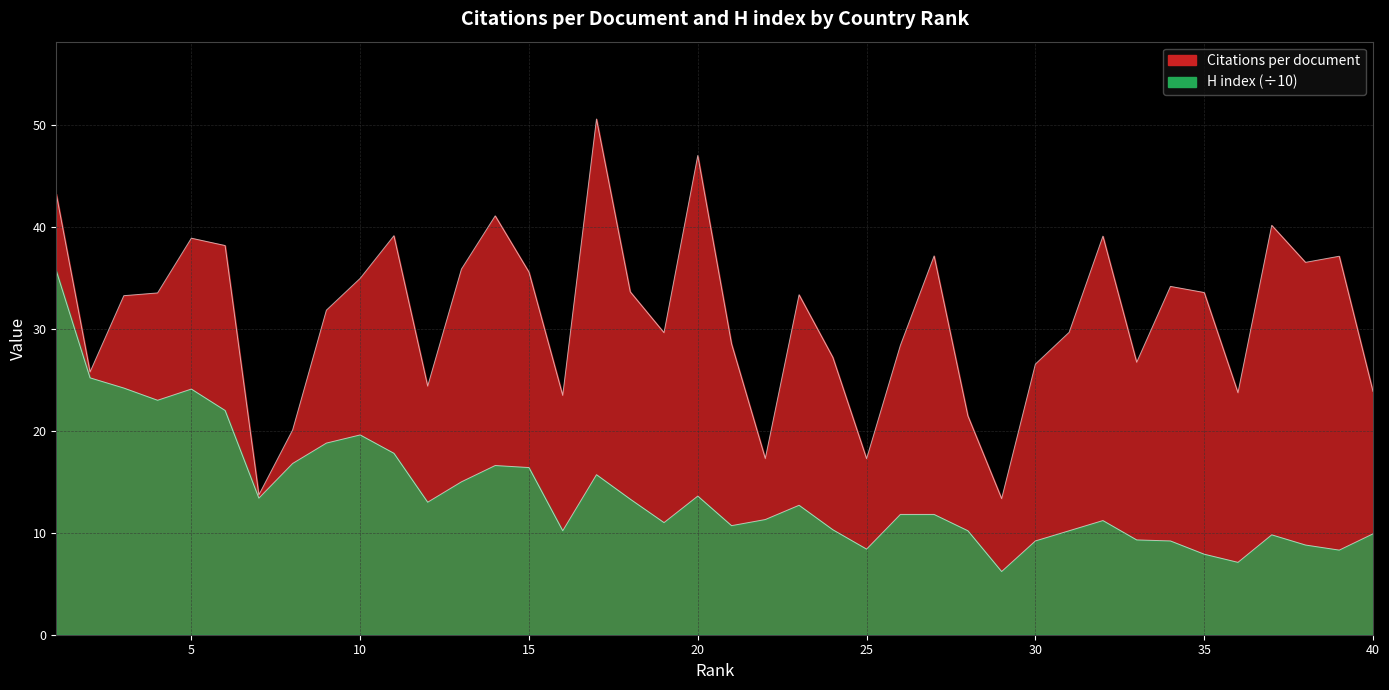

What is the highest value of the Citations per document series?

50.6